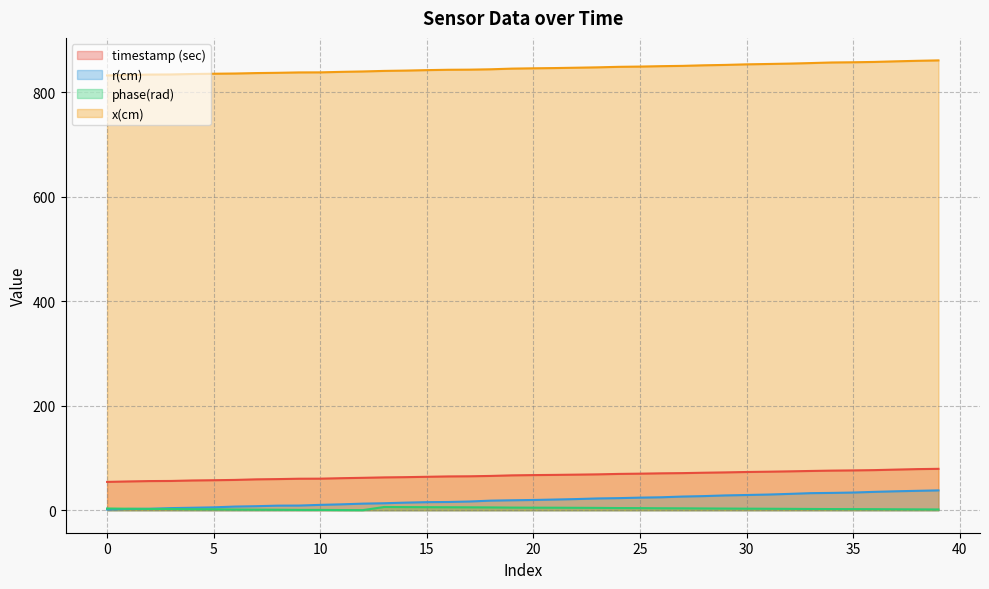

Does the chart have visible grid lines?

Yes